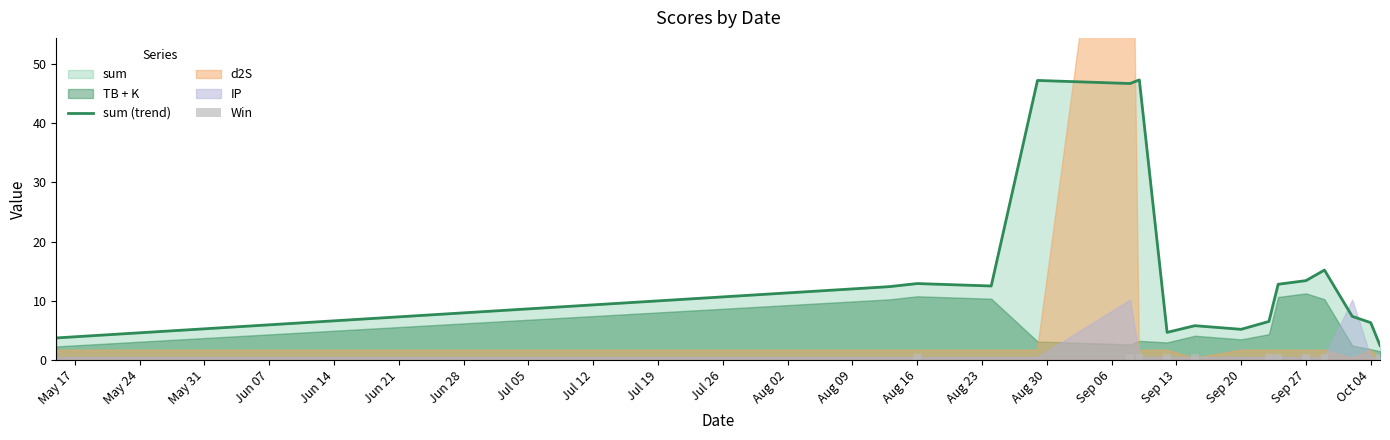

What is the lowest value of the sum (trend) series?

2.5